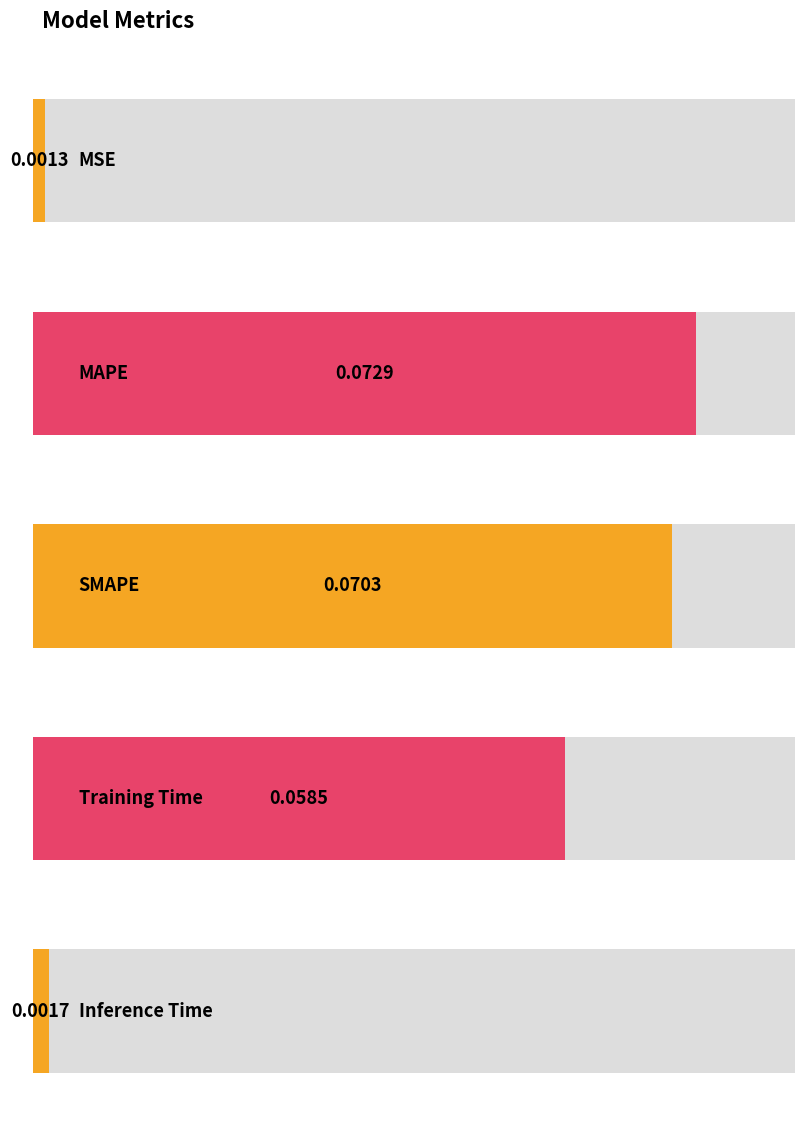

Does the chart contain stacked bars?

No